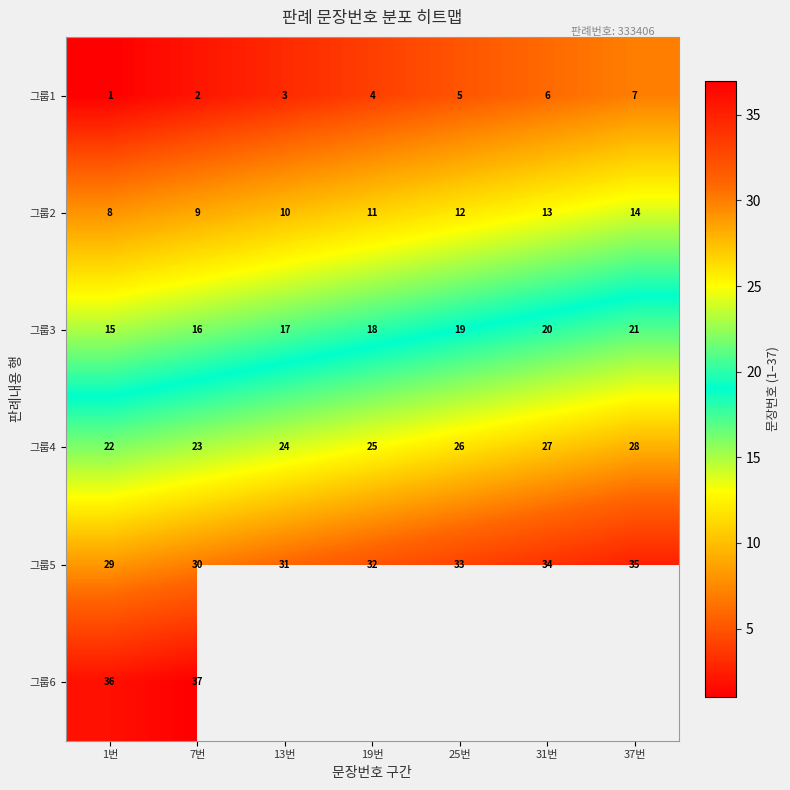

How many 그룹5 values are between 30 and 34?

5